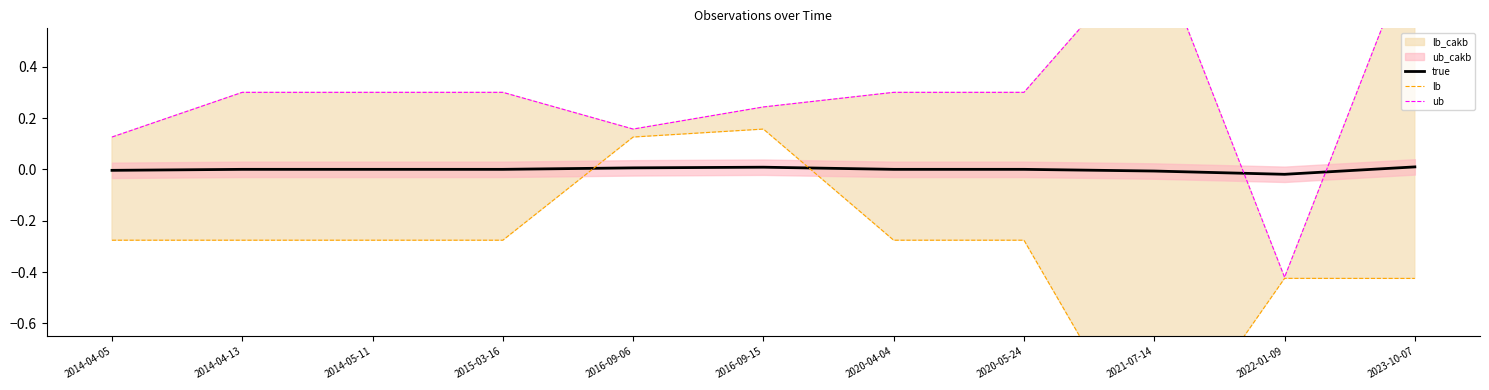

How many lines are shown in the chart?

3